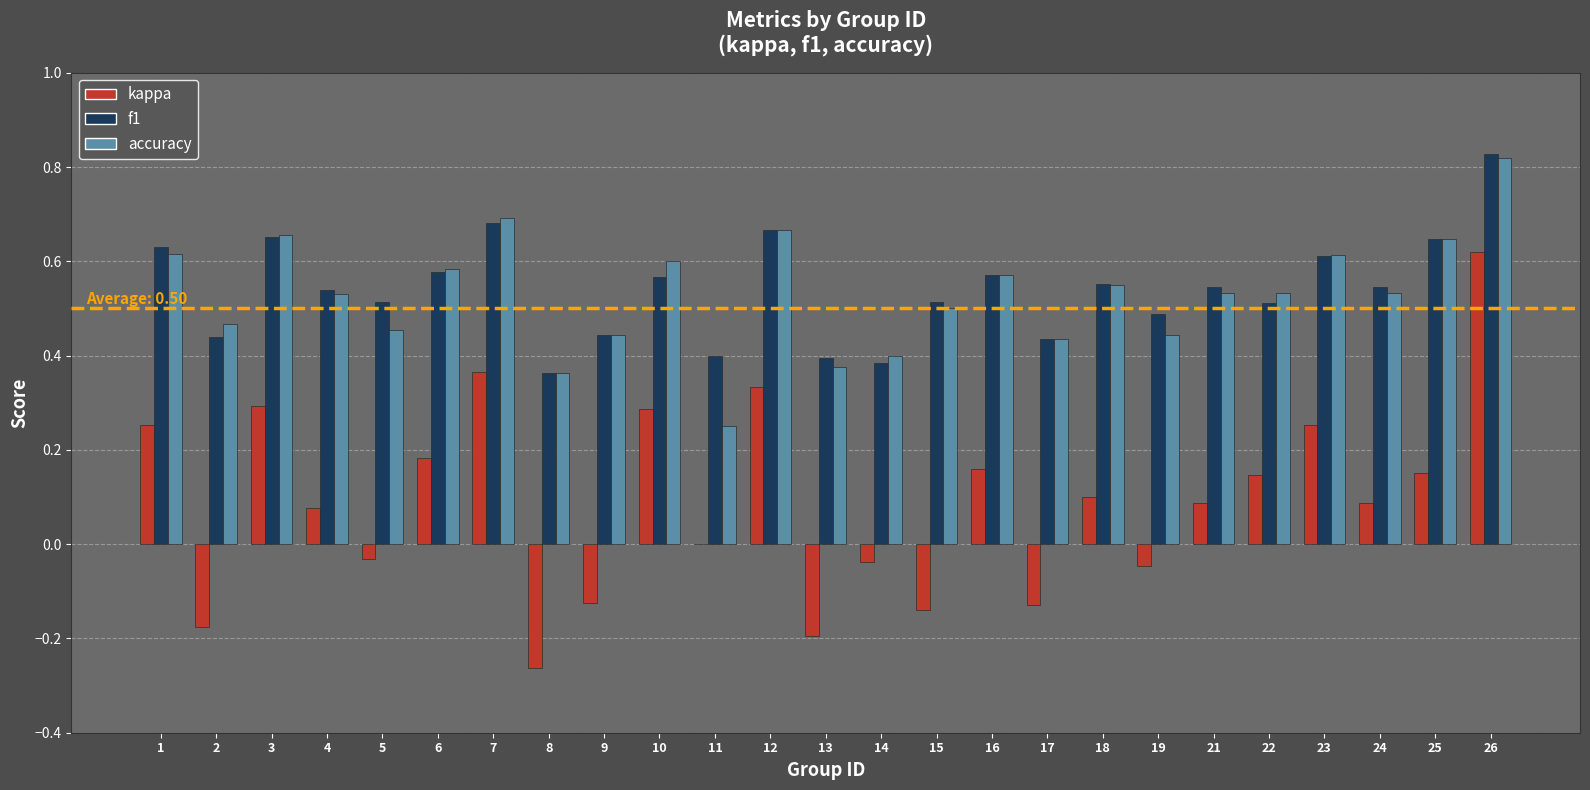

The value of f1 at 3 is 0.7. True or false?

True